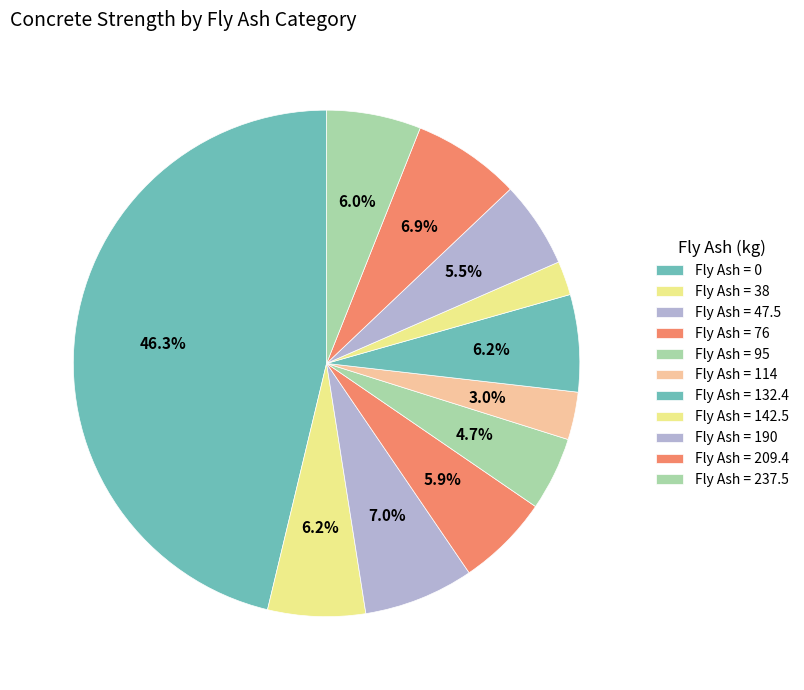

Does any single category account for the majority?

No